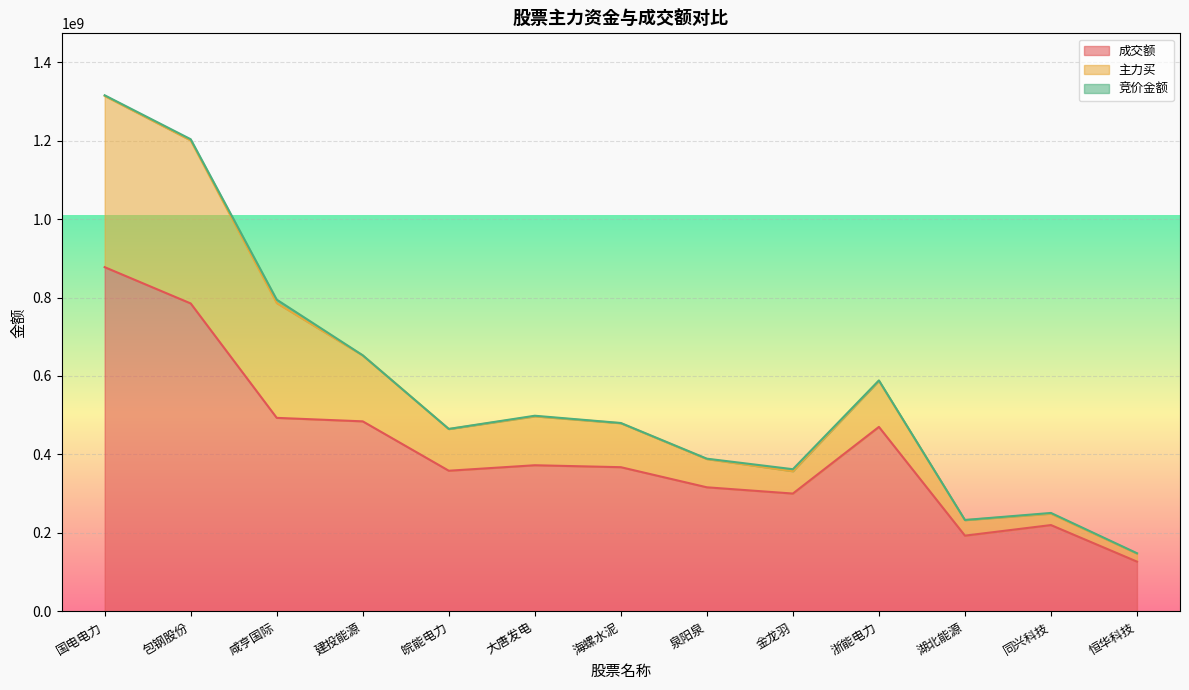

Is it true that 主力买 equals 318192790 at 湖北能源?

False